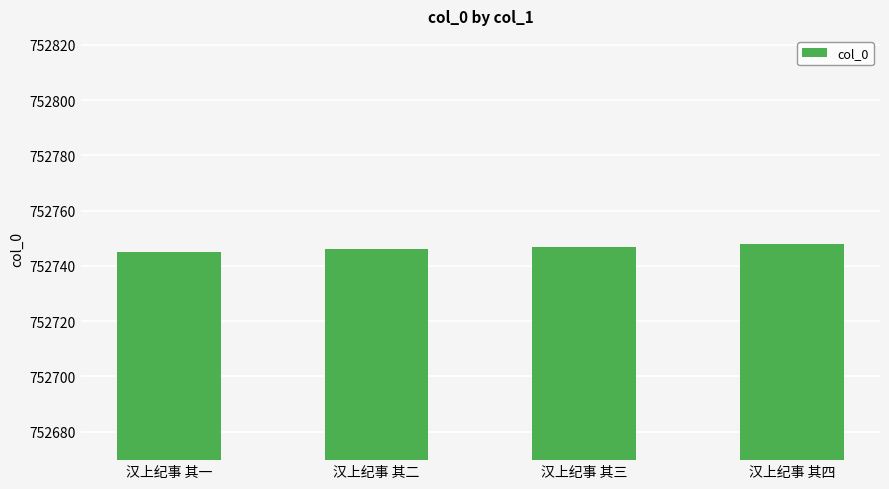

The chart shows a value of 1213661 at 汉上纪事 其二. True or false?

False